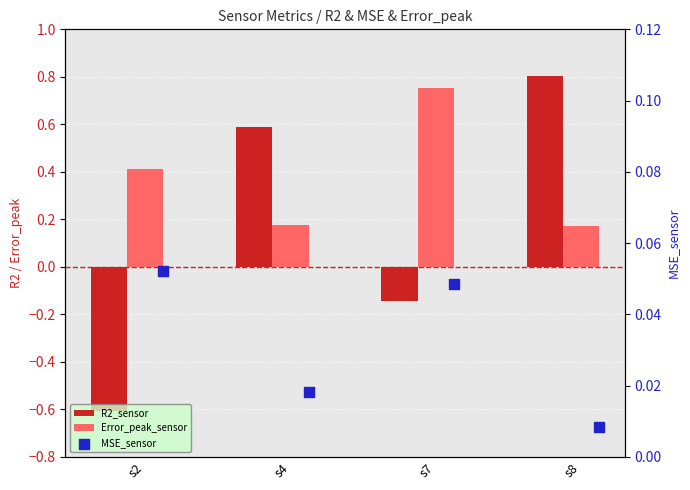

What is the total value across all series at s2?

-0.1